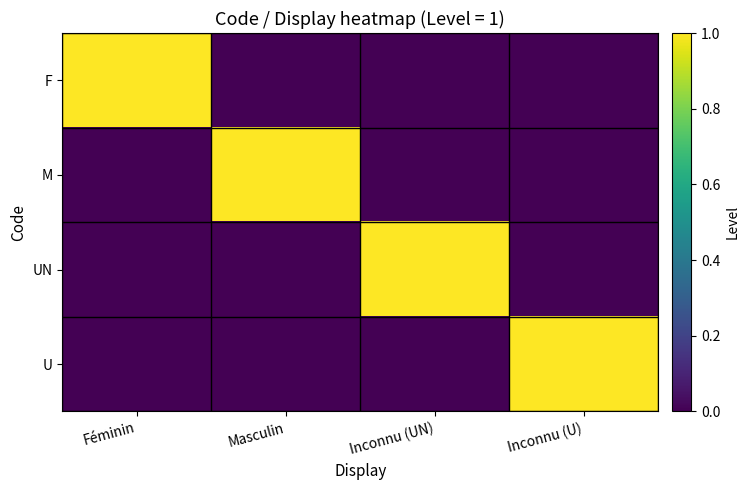

Reading left to right, extract all data points from this chart.

F: Féminin=1	Masculin=0	Inconnu (UN)=0	Inconnu (U)=0
M: Féminin=0	Masculin=1	Inconnu (UN)=0	Inconnu (U)=0
UN: Féminin=0	Masculin=0	Inconnu (UN)=1	Inconnu (U)=0
U: Féminin=0	Masculin=0	Inconnu (UN)=0	Inconnu (U)=1